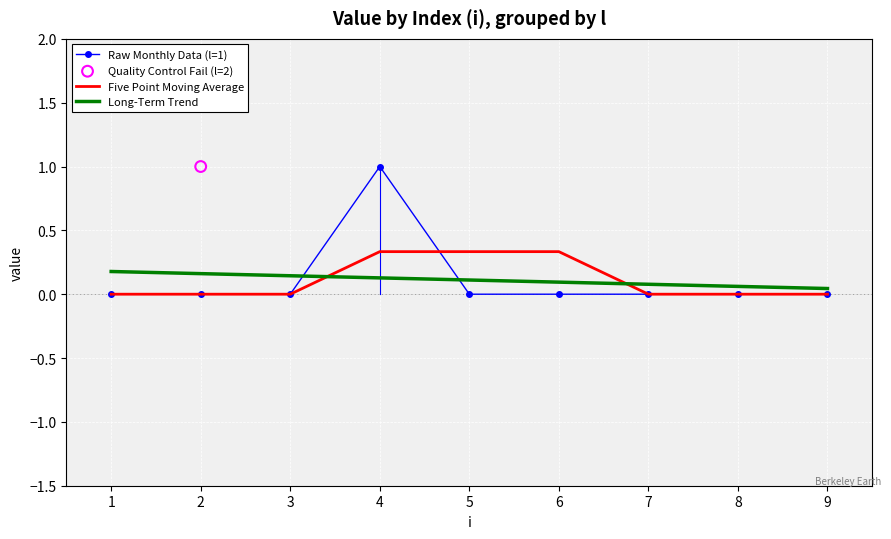

Which series has the widest spread of Y values?

Raw Monthly Data (l=1)